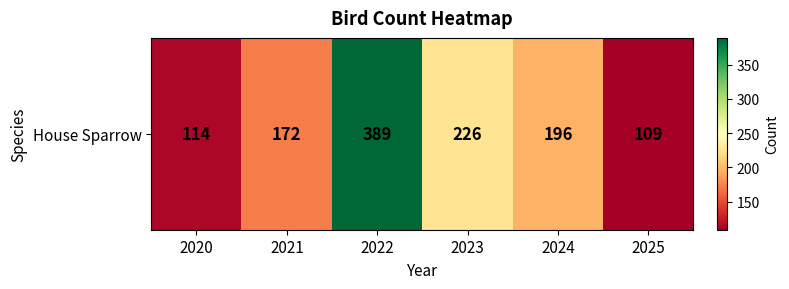

Approximately how many times larger is the value at 2020 compared to 2021?

0.7